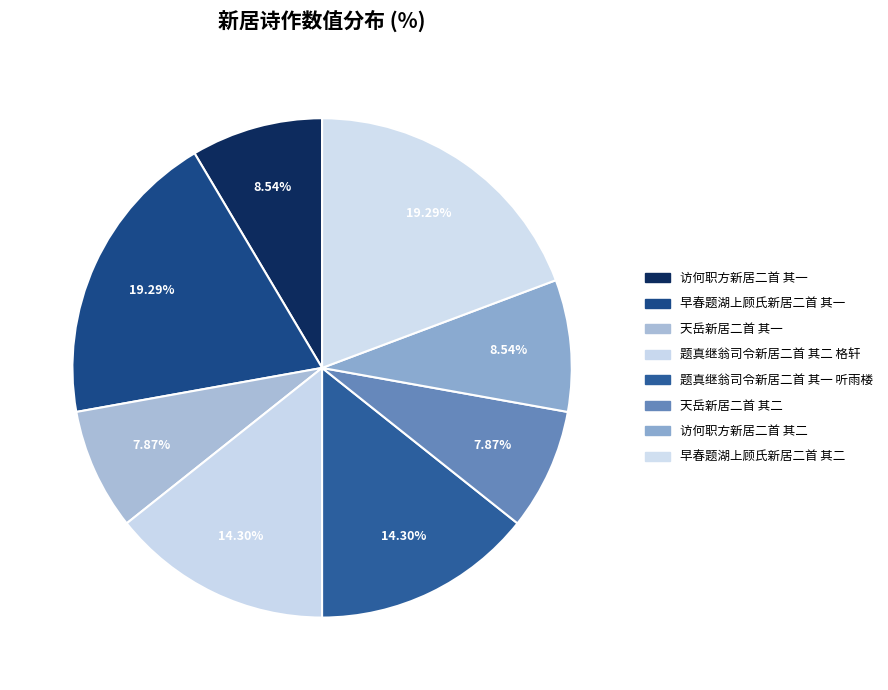

Count the number of slices in the pie.

8